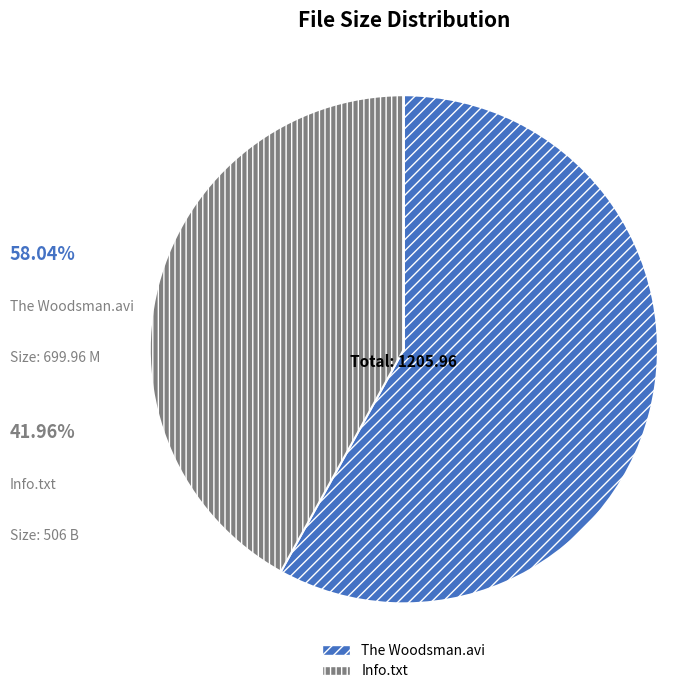

Rank the categories by value from lowest to highest.

Info.txt, The Woodsman.avi